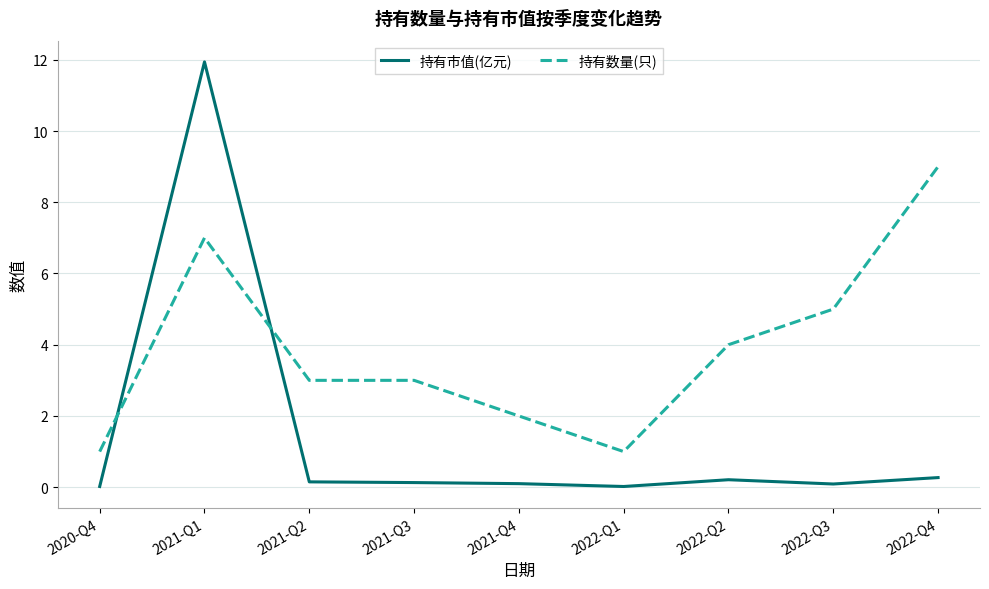

The 持有数量(只) series shows 4.1 at 2021-Q2. True or false?

False